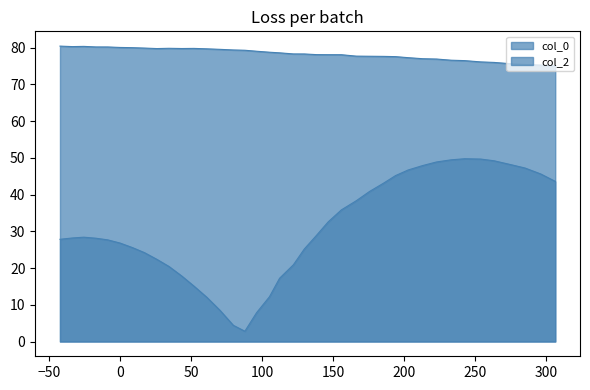

Is the value of col_0 at 28 greater than the value of col_2 at 14?

Yes